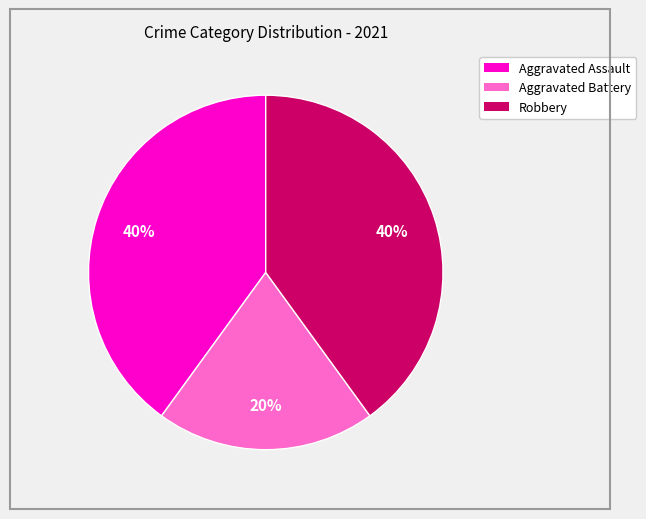

Is the sum of Aggravated Assault and Robbery greater than half?

Yes